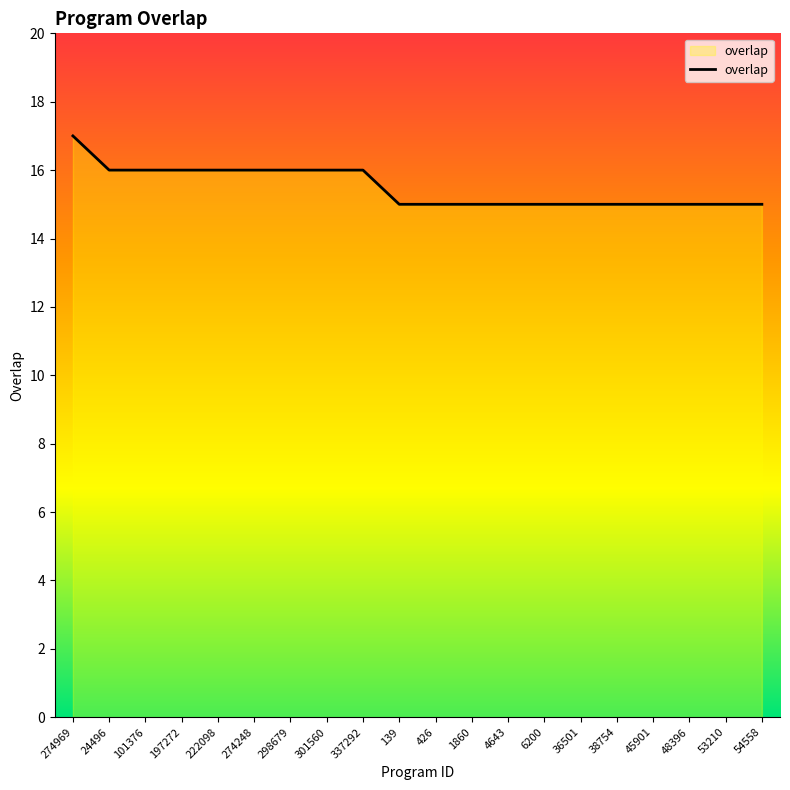

What is the sum of the values at 54558 and 139?

30